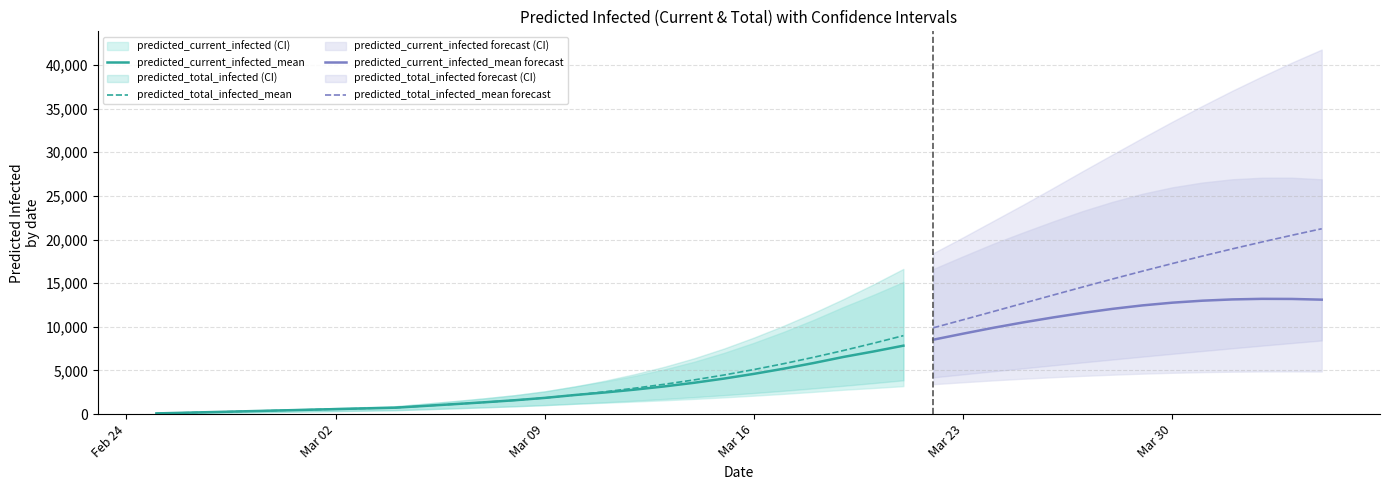

What is the highest value of the predicted_total_infected_mean series?

8988